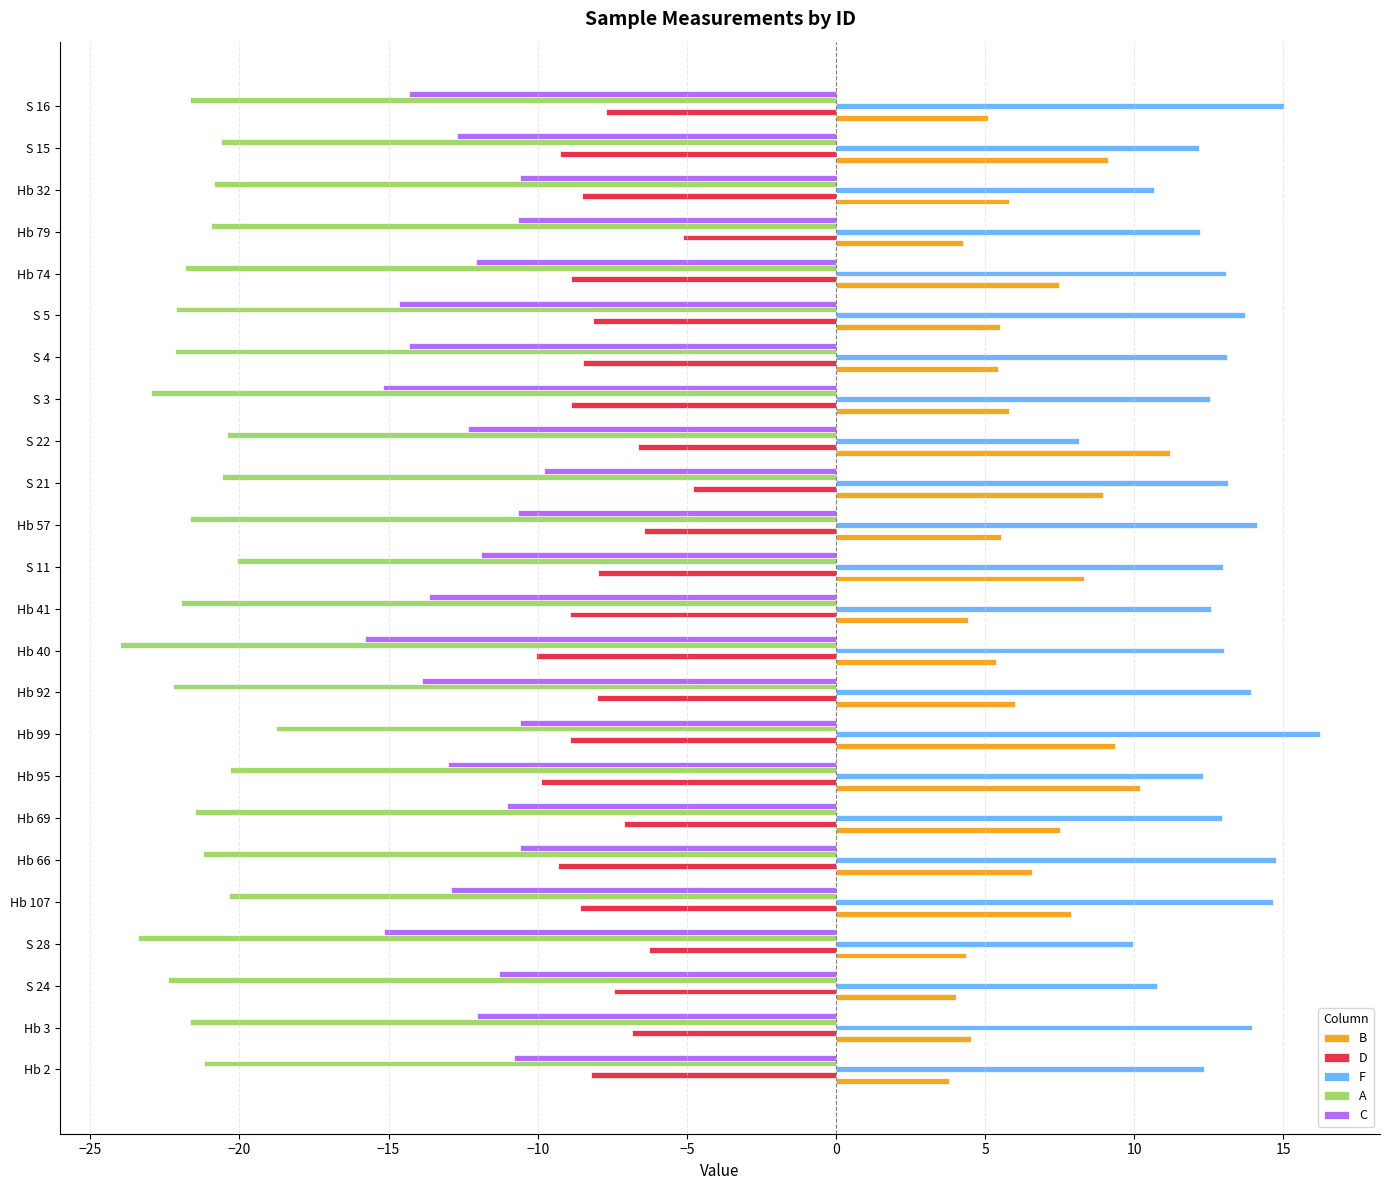

What is the approximate value of B at S 22?

11.2